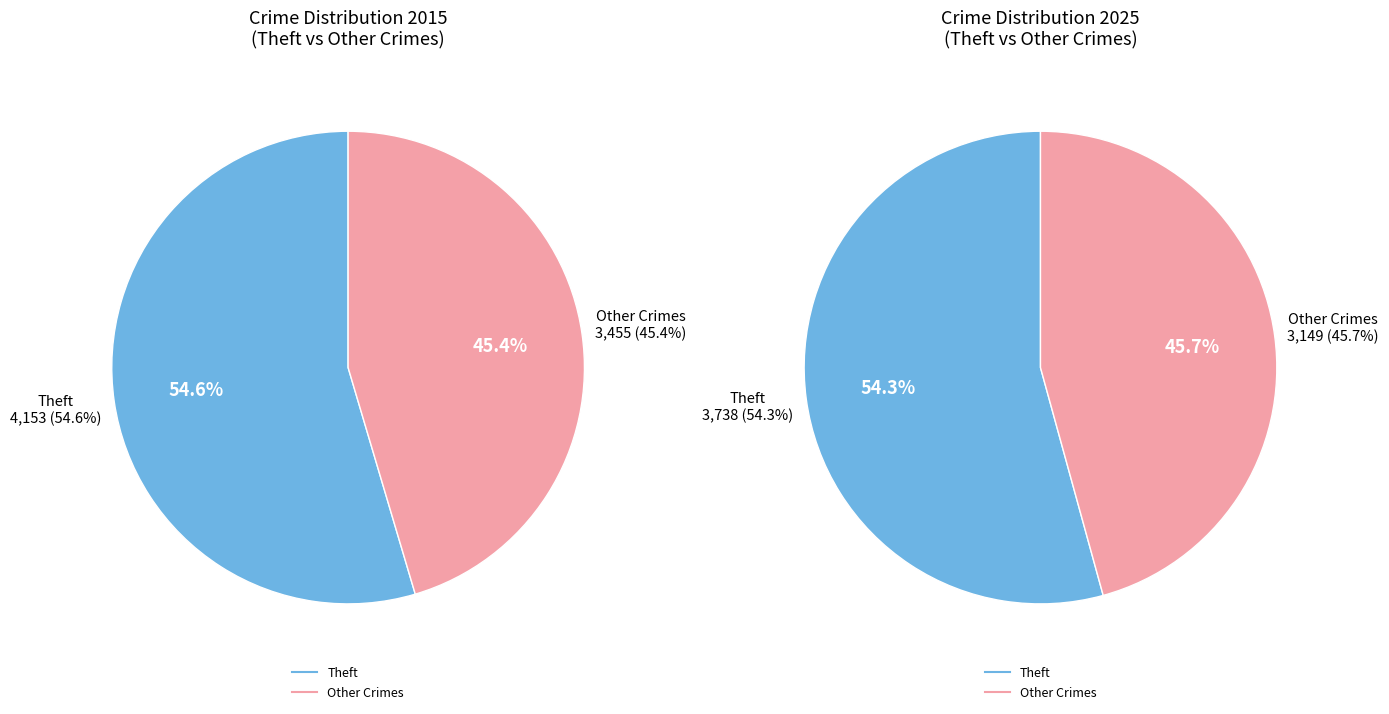

True or false: 8 accounts for 66% of the total.

False